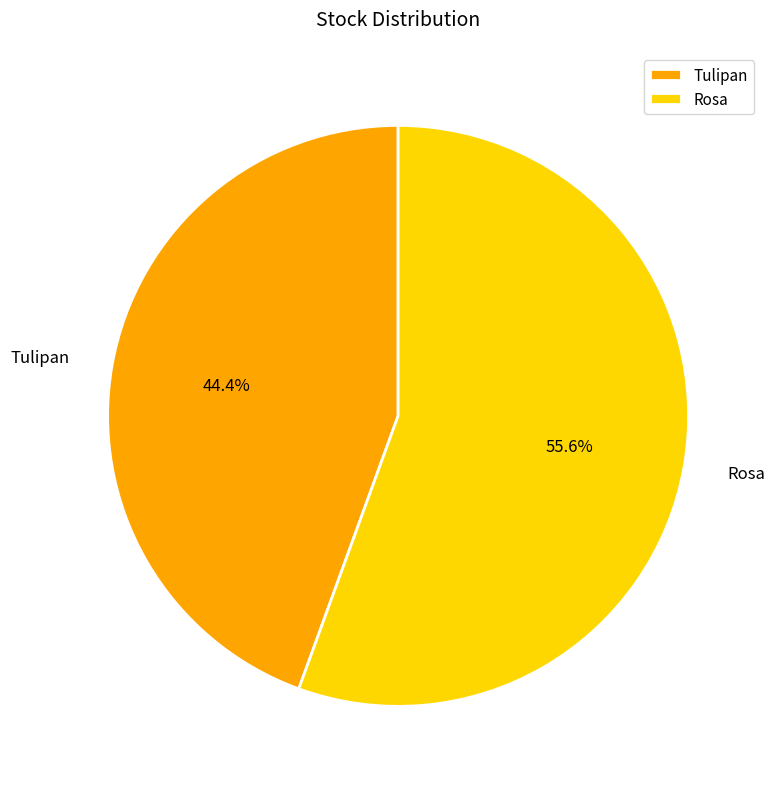

The Rosa slice represents 44% of the pie. True or false?

False